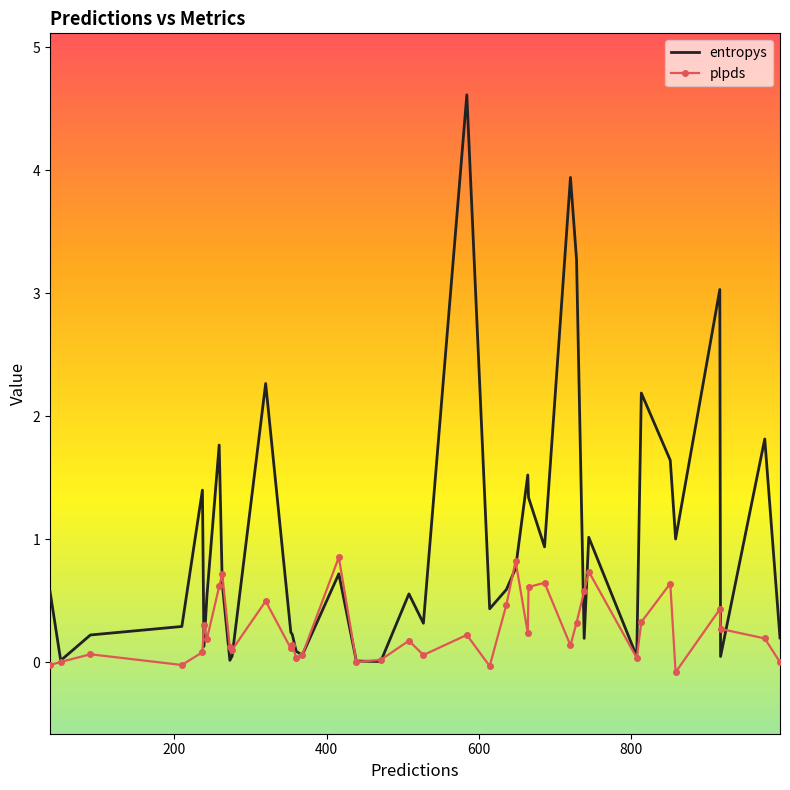

Rank the series by their maximum value, from highest to lowest.

entropys, plpds